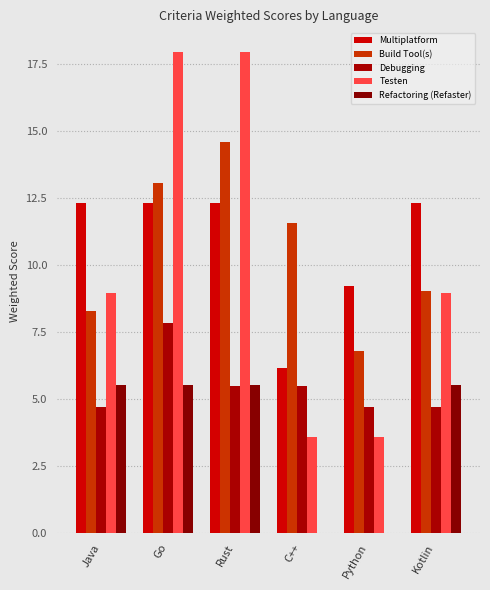

What is the maximum value shown in the chart?

17.9